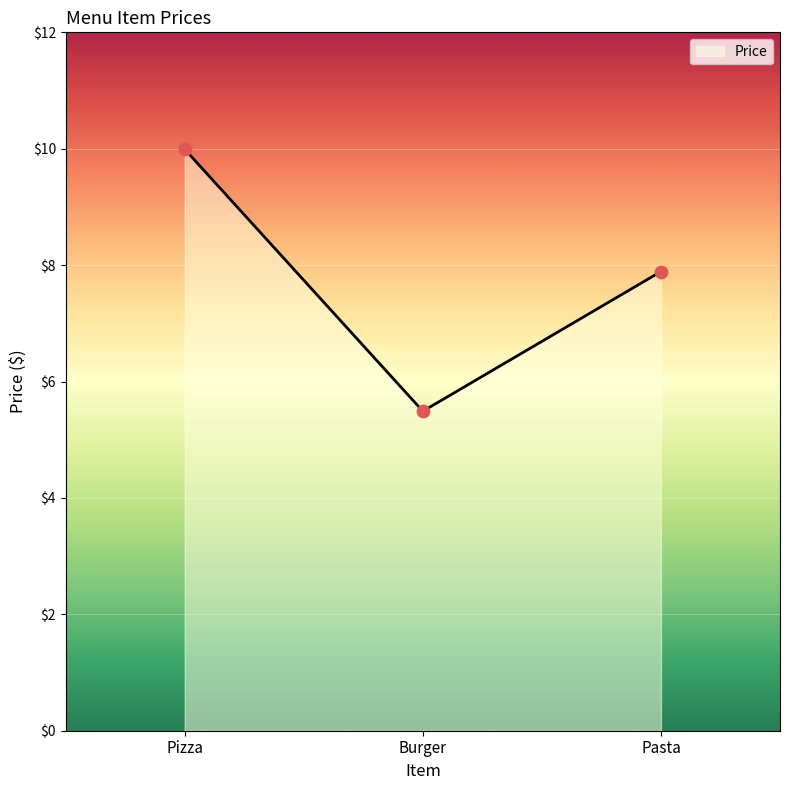

Approximately how many times larger is the value at Pizza compared to Pasta?

1.3